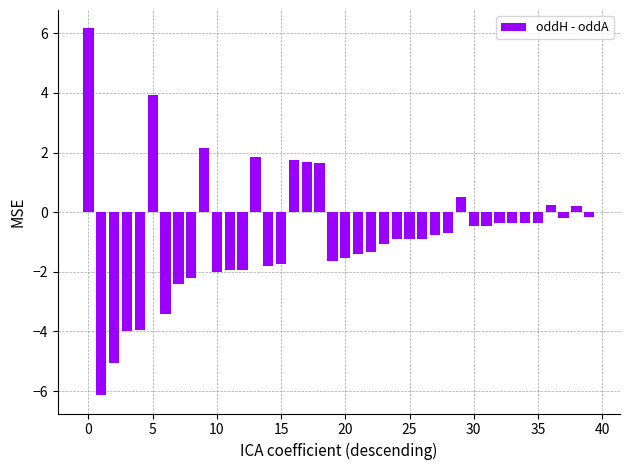

What is the difference between the maximum and minimum values?

12.3